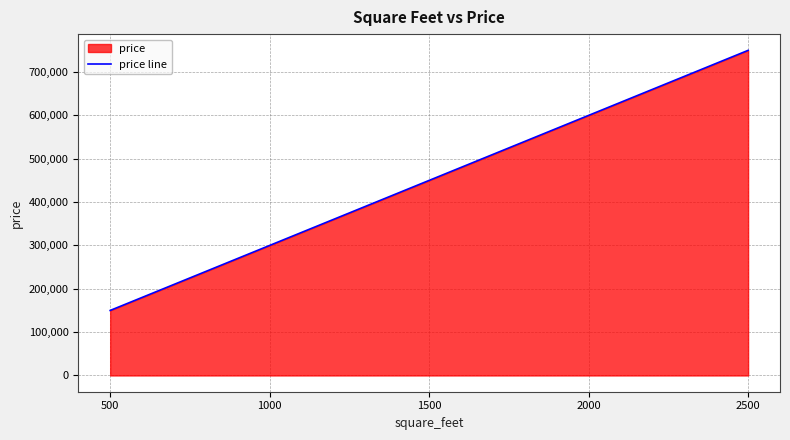

List the labels in order of value, largest first.

2500, 2000, 1500, 1000, 500